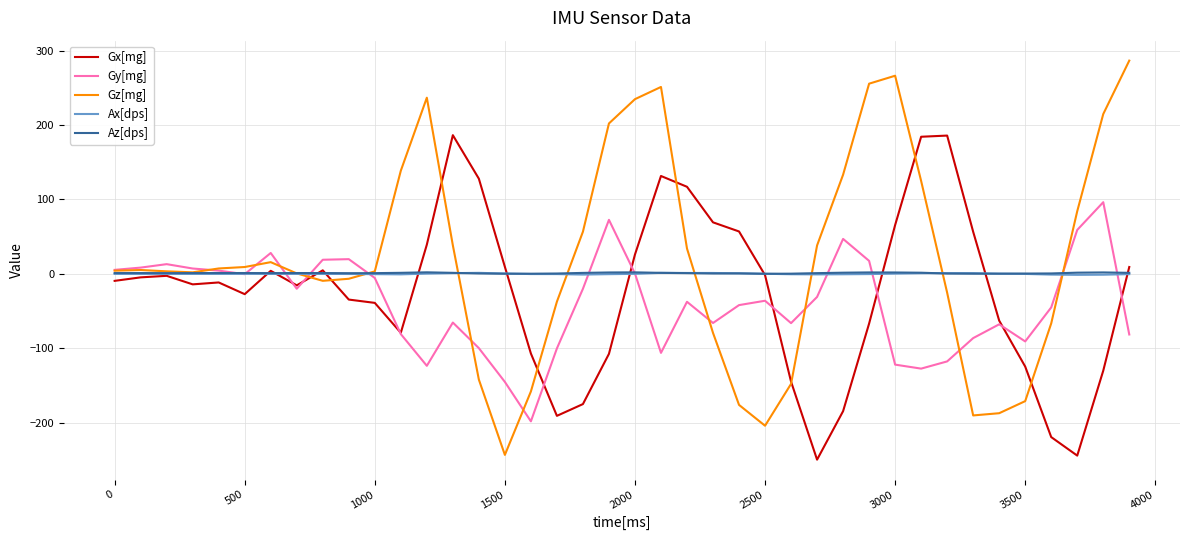

Which series has the widest spread of values?

Gz[mg]